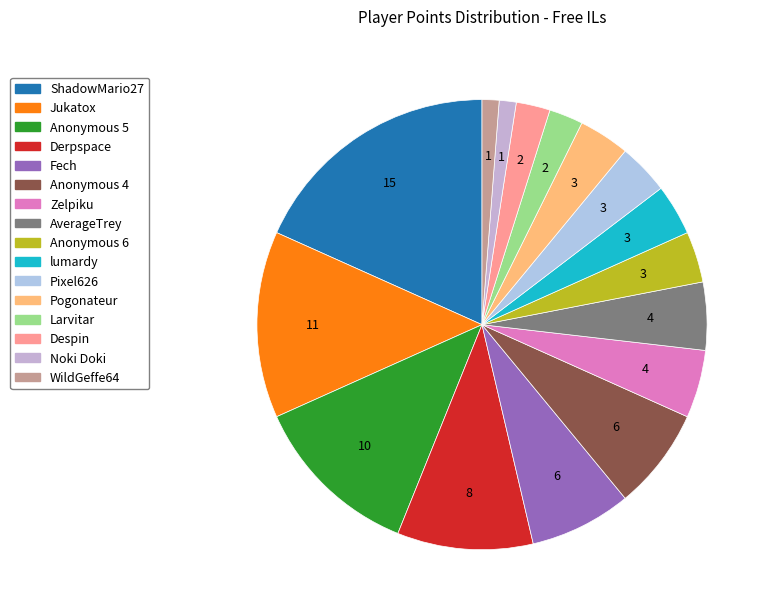

Does any single category account for the majority?

No